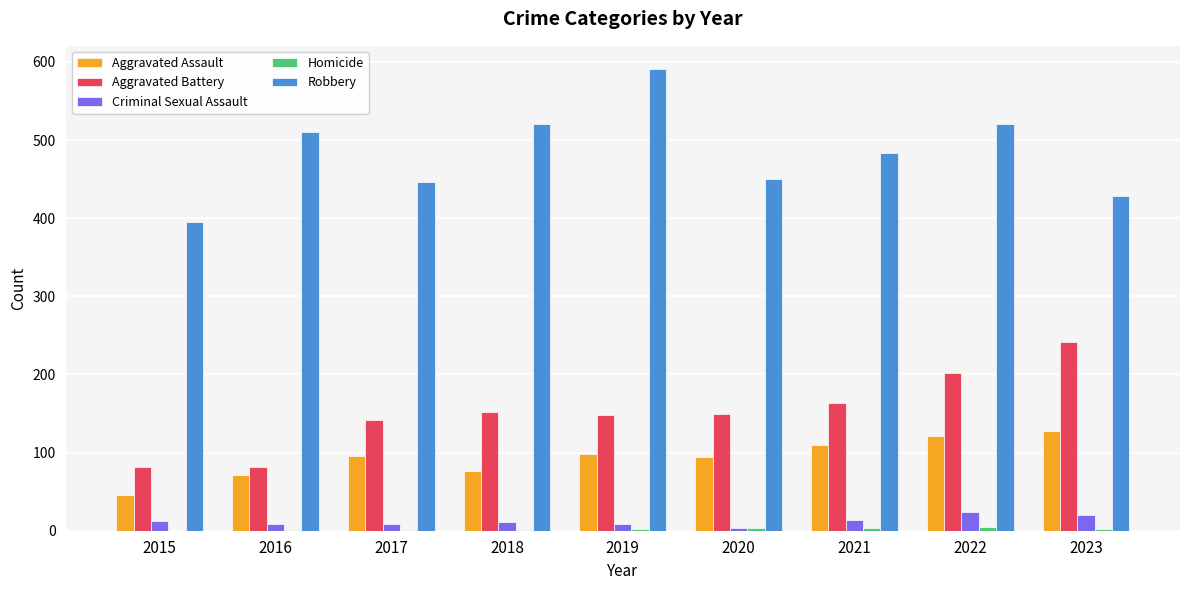

What is the sum of all Aggravated Assault values?

839